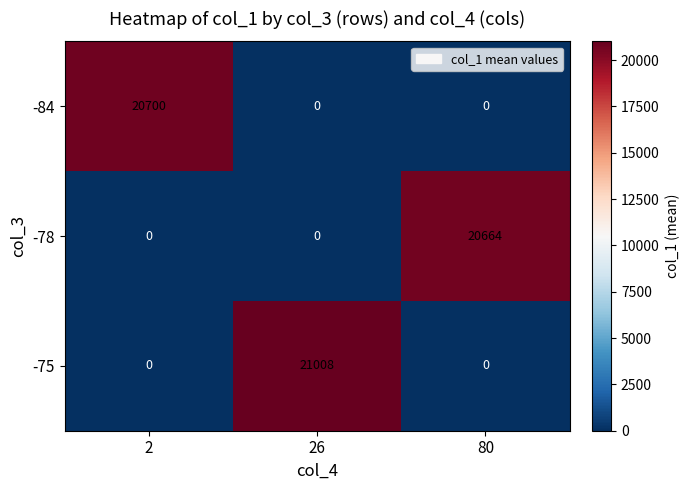

What is the difference between the -84 values at 2 and 26?

20700